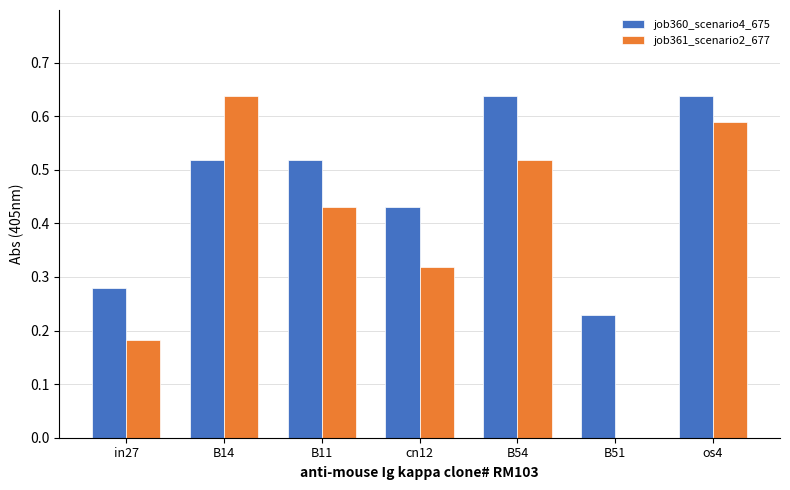

The value of job360_scenario4_675 at in27 is 0.2. True or false?

False